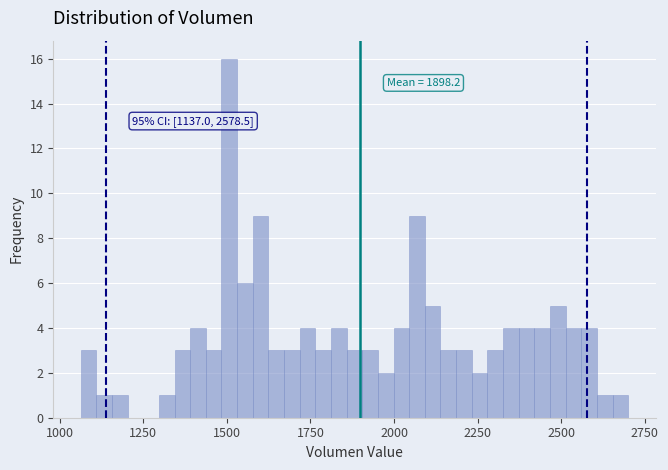

Around what value on the x-axis is the tallest bar? Give the approximate position of its centre, as read against the axis.

1500